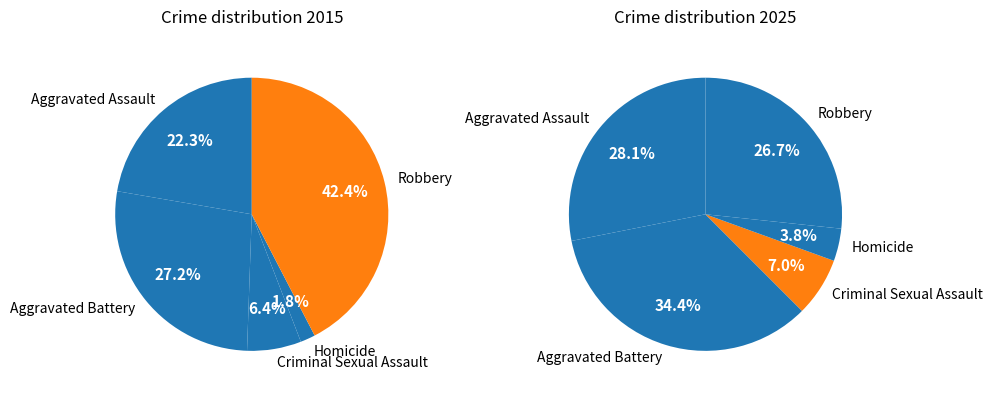

To the nearest percent, what percentage of the pie is Criminal Sexual Assault?

7%